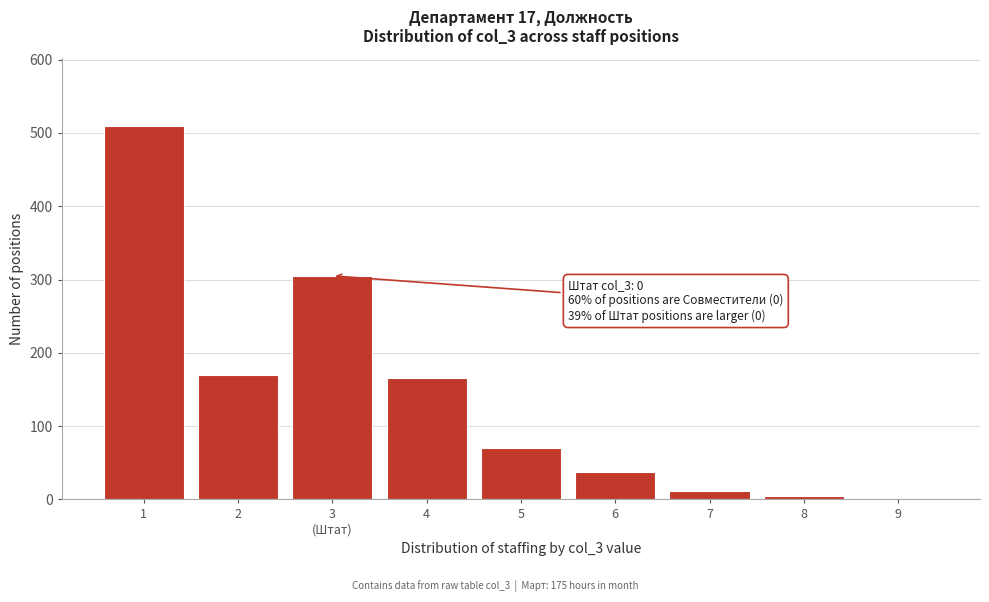

Is it true that the value at 2 is 170?

True